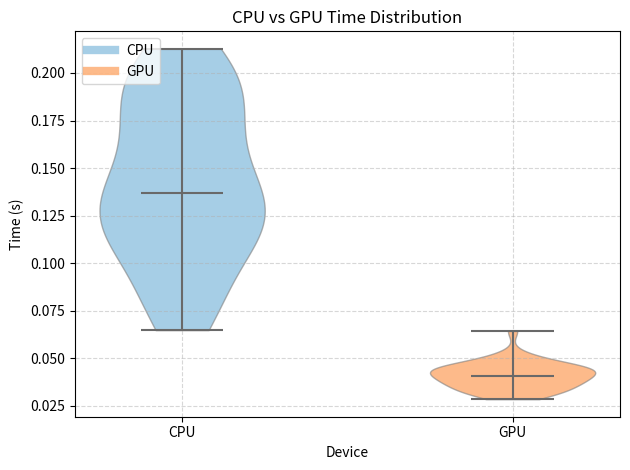

Reading left to right, read every violin against the y-axis: where its median line is, and the lowest and highest points it reaches. The values are not printed on the chart, so give them approximately, as read against the axis.

CPU: median line 0.135, lowest point 0.065, highest point 0.215
GPU: median line 0.040, lowest point 0.030, highest point 0.065